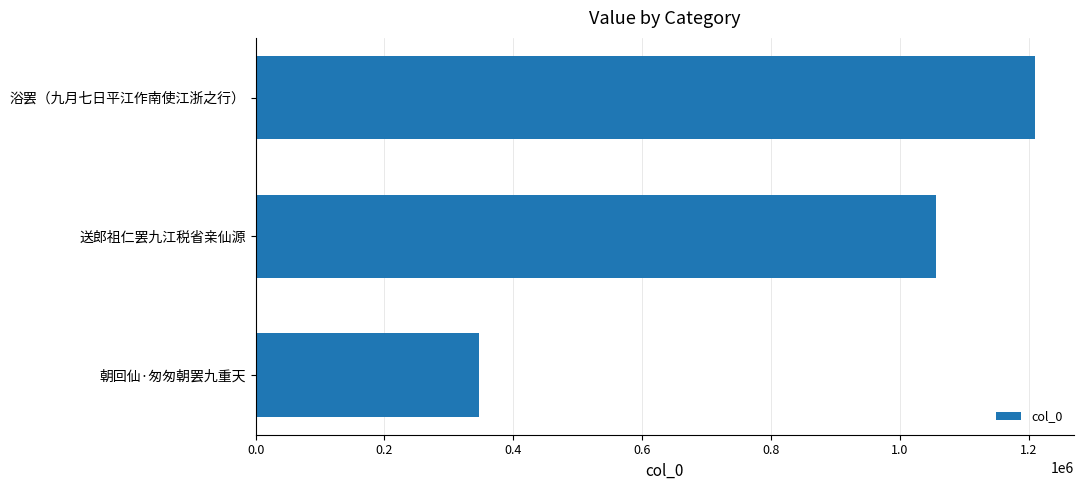

The chart shows a value of 1055869 at 送郎祖仁罢九江税省亲仙源. True or false?

True